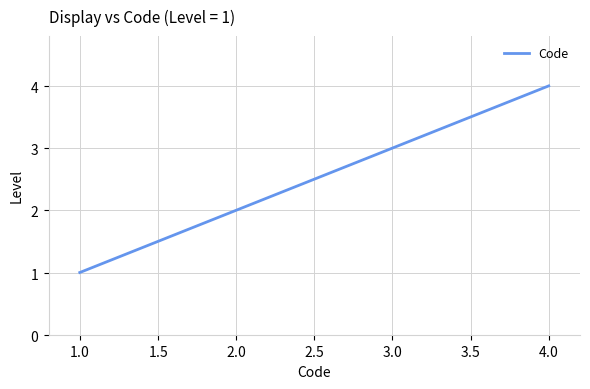

Does the chart have visible grid lines?

Yes